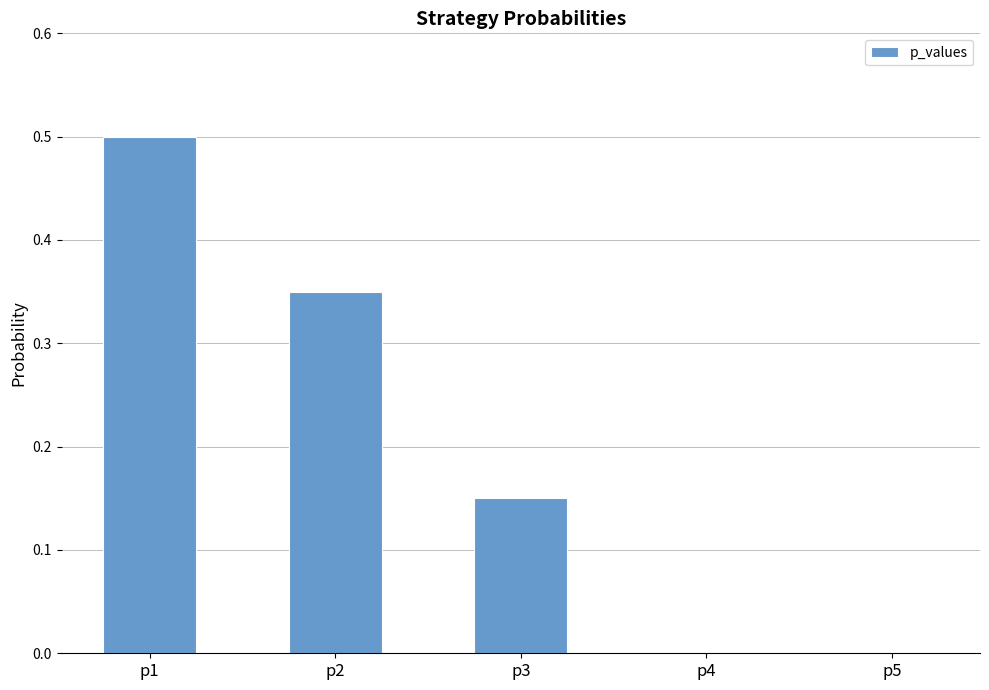

What is the sum of all values?

1.0